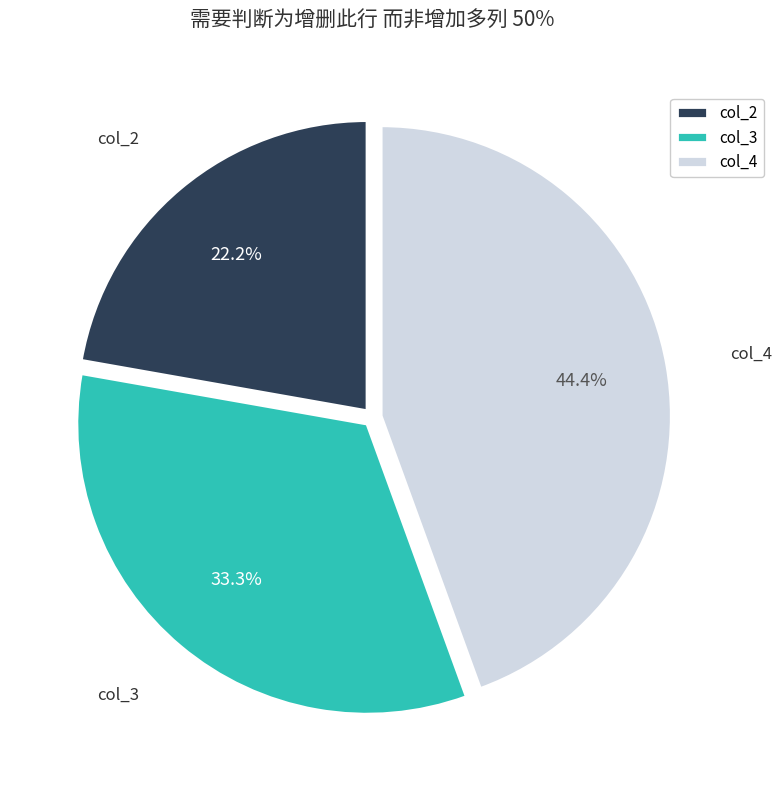

The col_3 slice represents 1% of the pie. True or false?

False